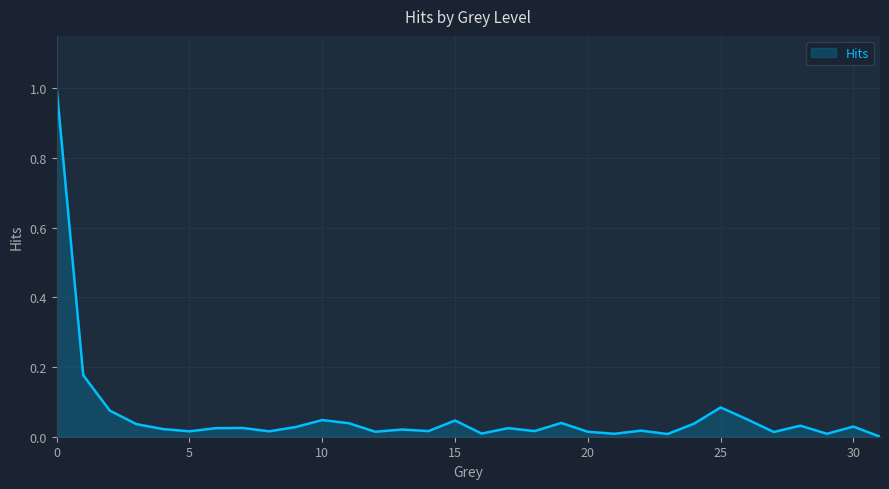

What is the maximum value shown in the chart?

1.0